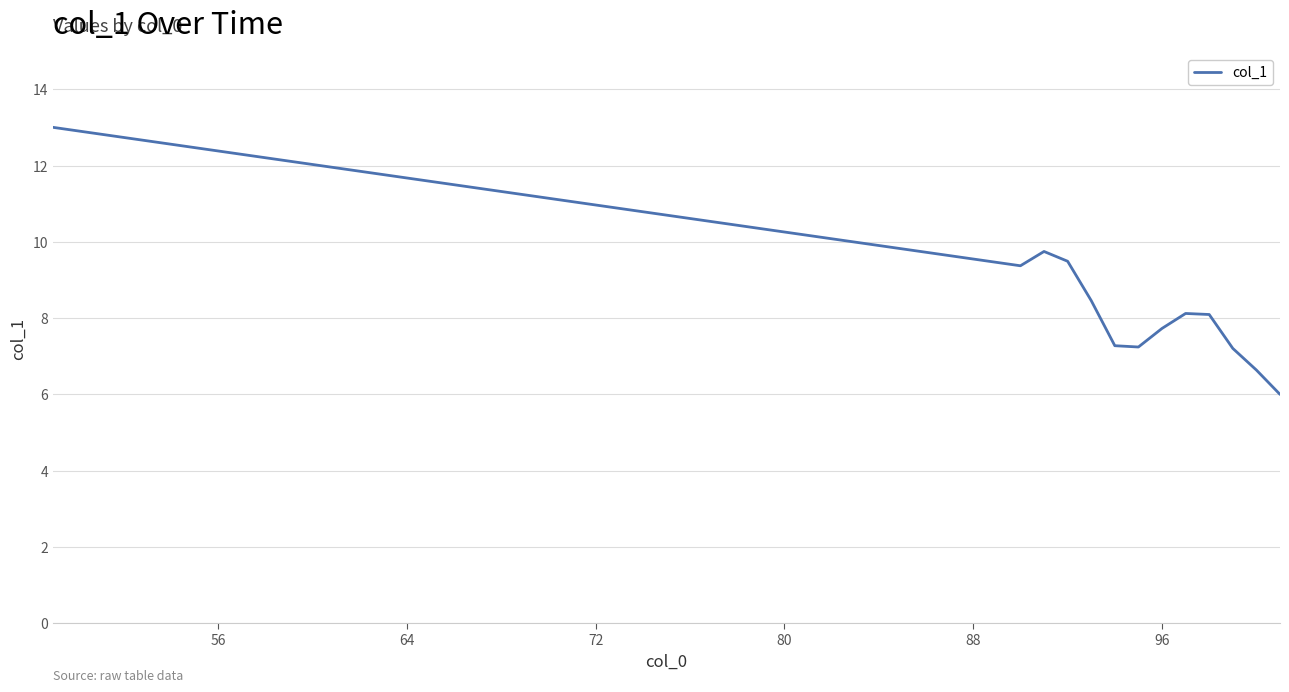

What is the greatest value displayed?

13.0